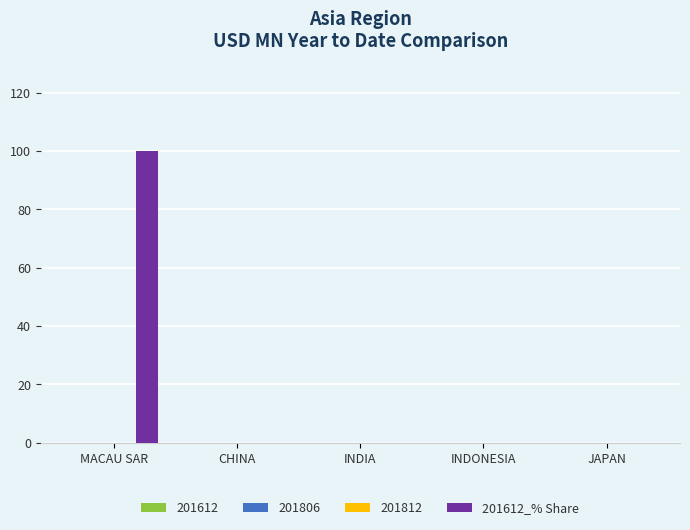

What is the maximum value shown in the chart?

100.0